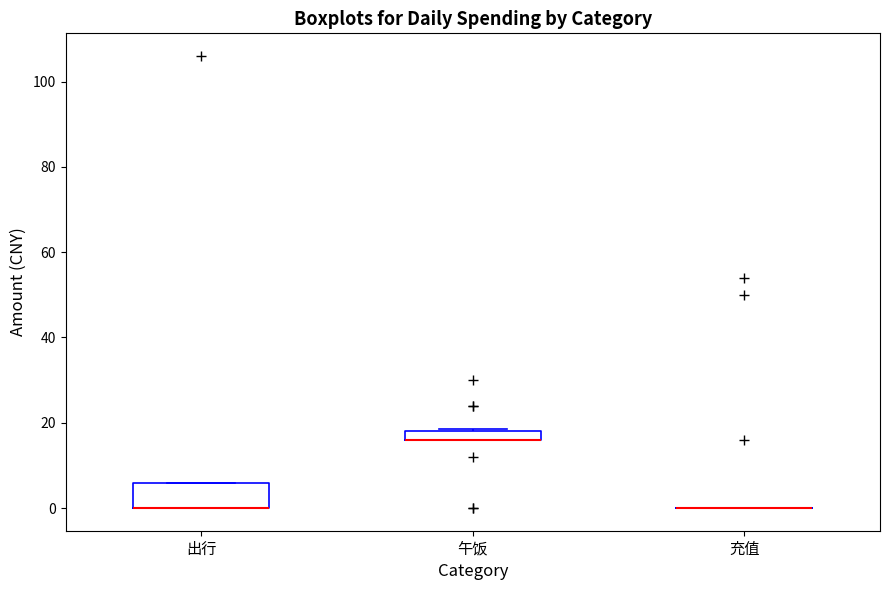

Where is the lower edge of the box for 午饭 on the y-axis? The values are not printed on the chart, so give them approximately, as read against the axis.

16